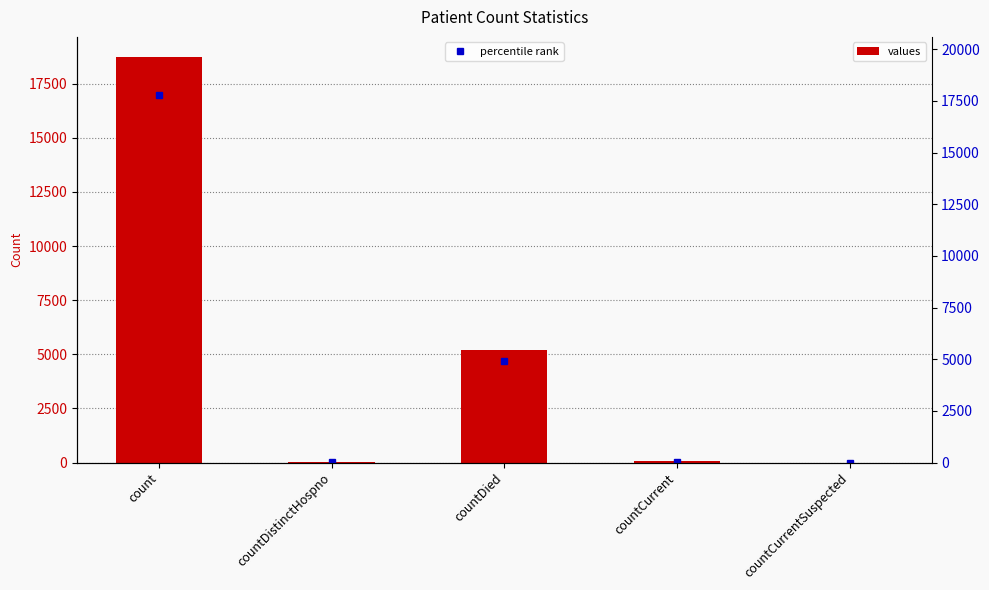

What is the difference between the maximum and minimum values?

18722